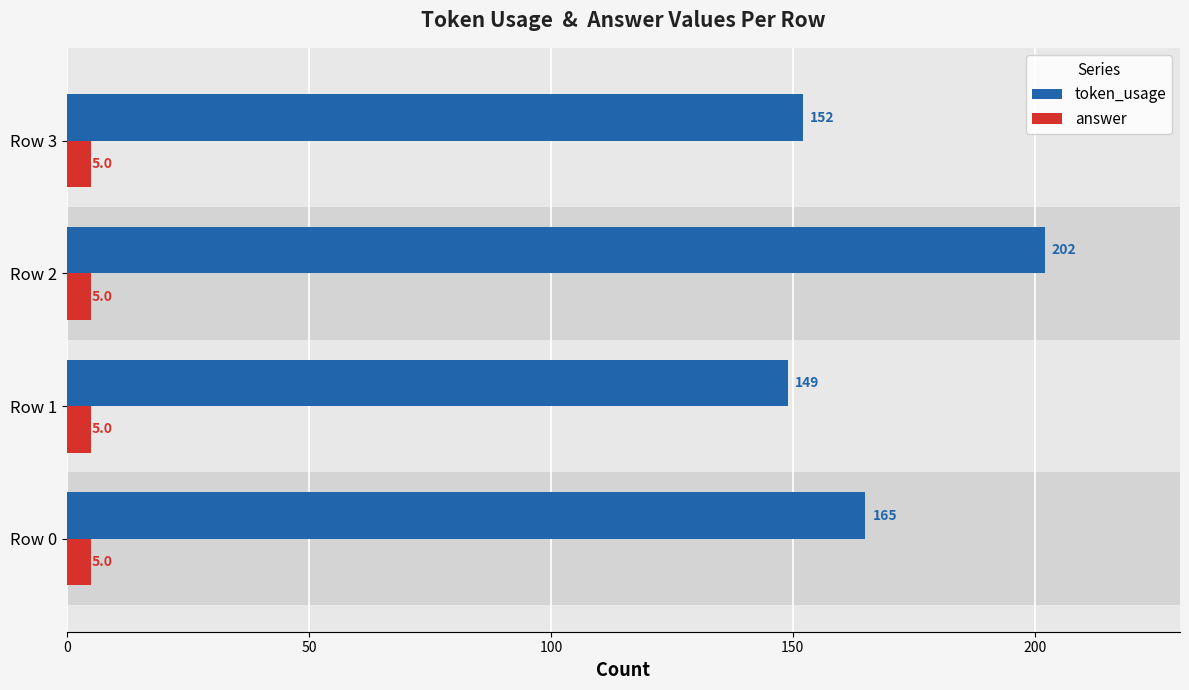

Are the bars horizontal?

Yes